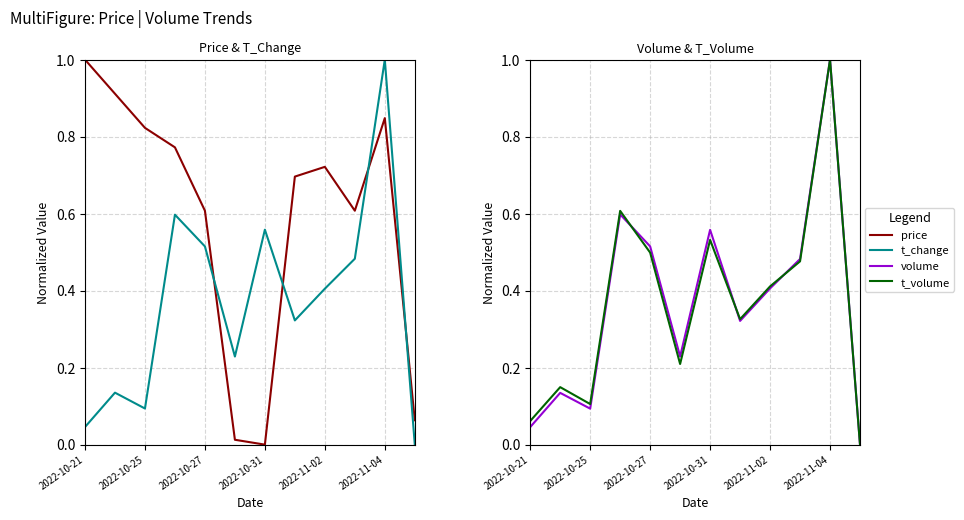

Rank the series by their maximum value, from highest to lowest.

price, t_change, volume, t_volume